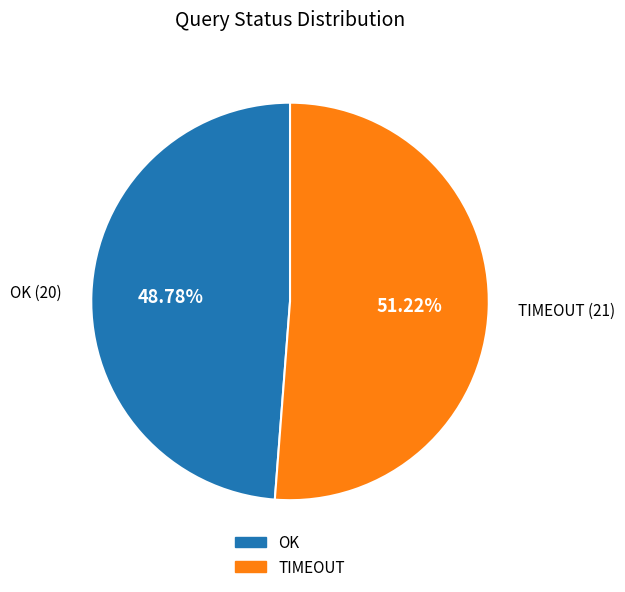

To the nearest percent, what is the average slice percentage?

50%